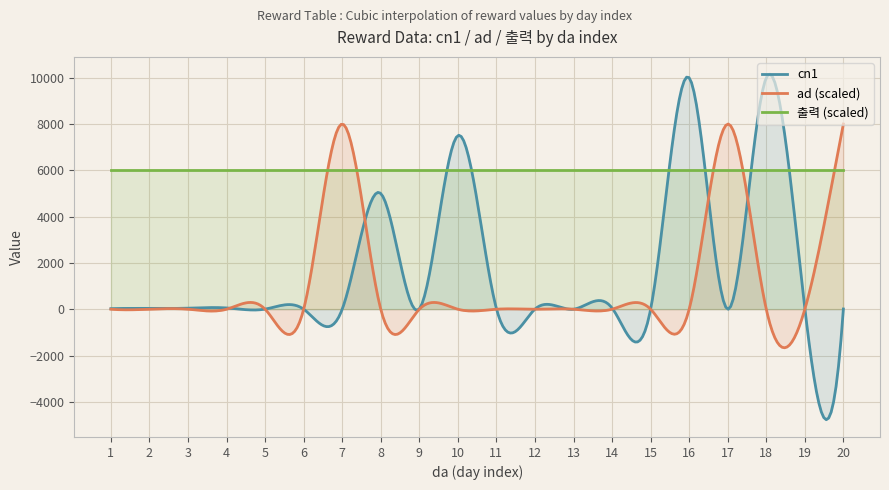

Which has a higher value, 6 or 20?

6